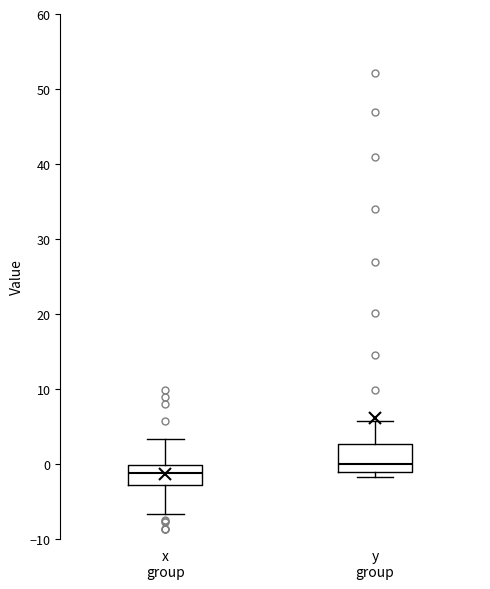

Reading left to right, read every box against the y-axis: the position of its median line, the range the box covers, and the ends of its whiskers. The values are not printed on the chart, so give them approximately, as read against the axis.

x group: median -1, box -3 to 0, whiskers -7 to 3
y group: median 0, box -1 to 3, whiskers -2 to 6